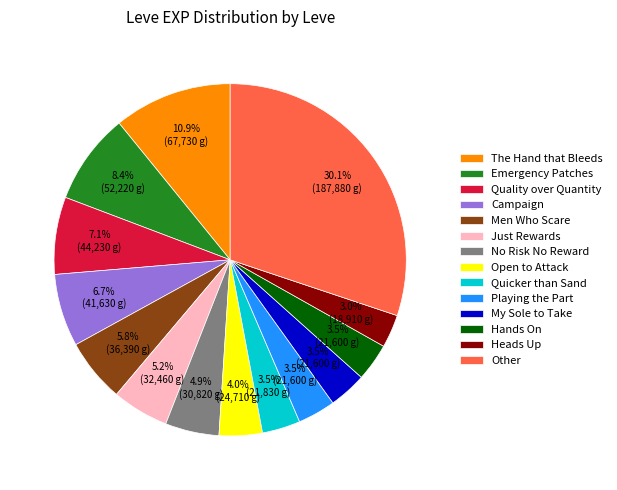

Which has a higher value, Just Rewards or Other?

Other